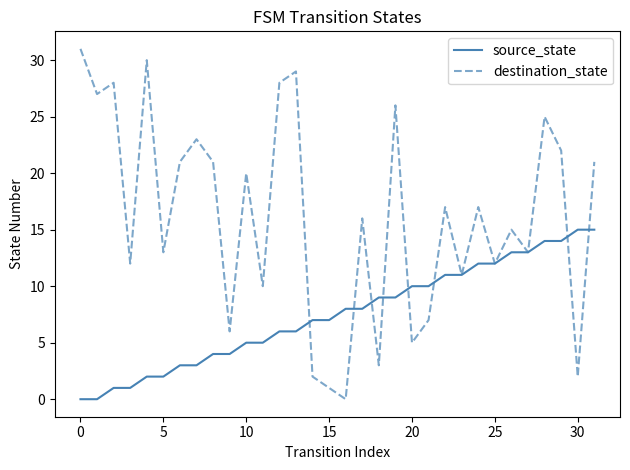

Rank the series by their average value, from highest to lowest.

destination_state, source_state